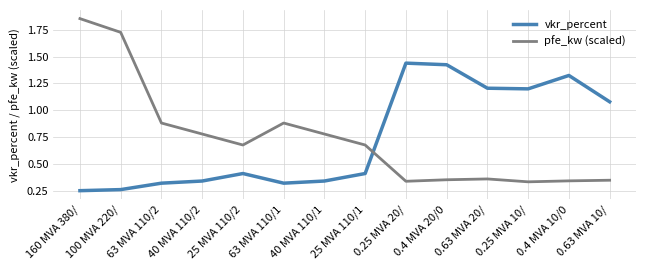

Which series has the widest spread of values?

pfe_kw (scaled)